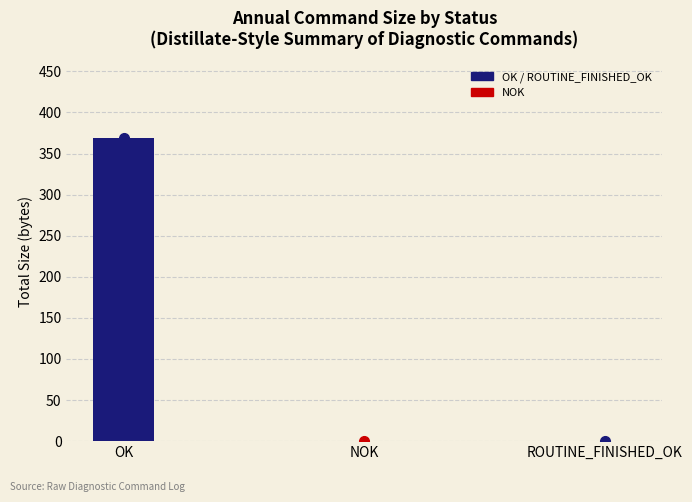

Reading right to left, list all the values displayed in this chart.

0	0	369